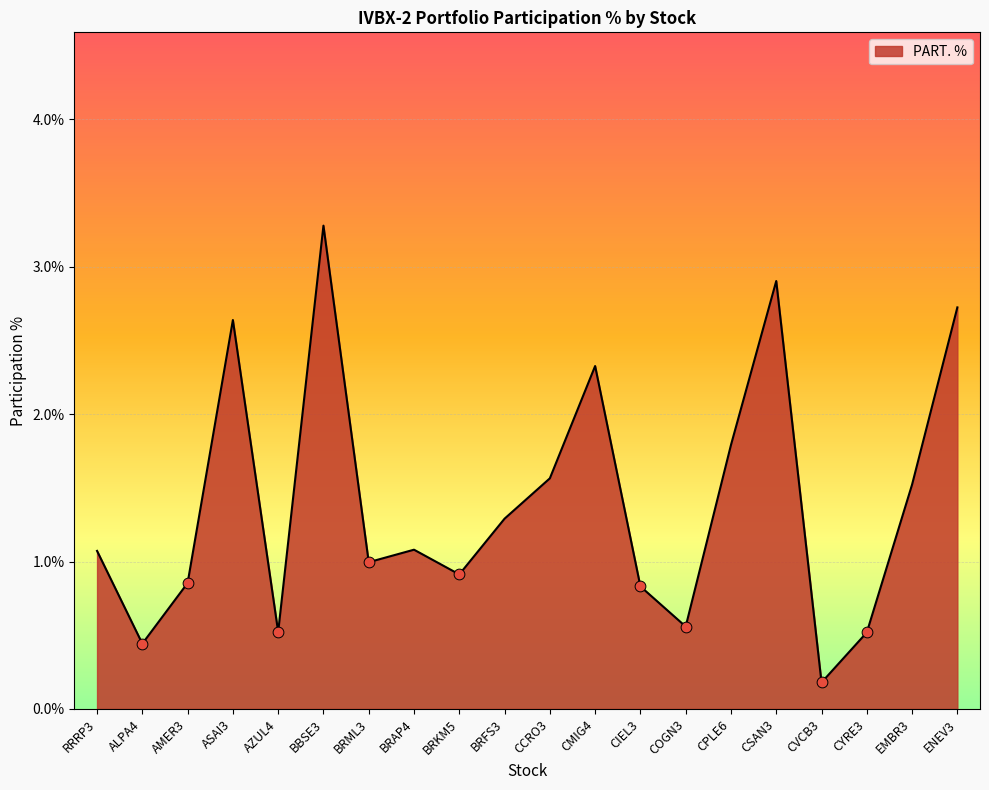

What is the change in value from ALPA4 to CIEL3?

+0.4